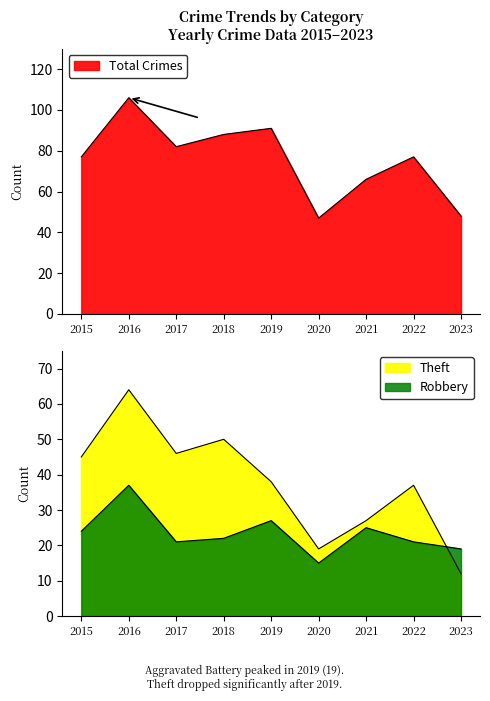

What is the difference between the Total values at 2023 and 2022?

29